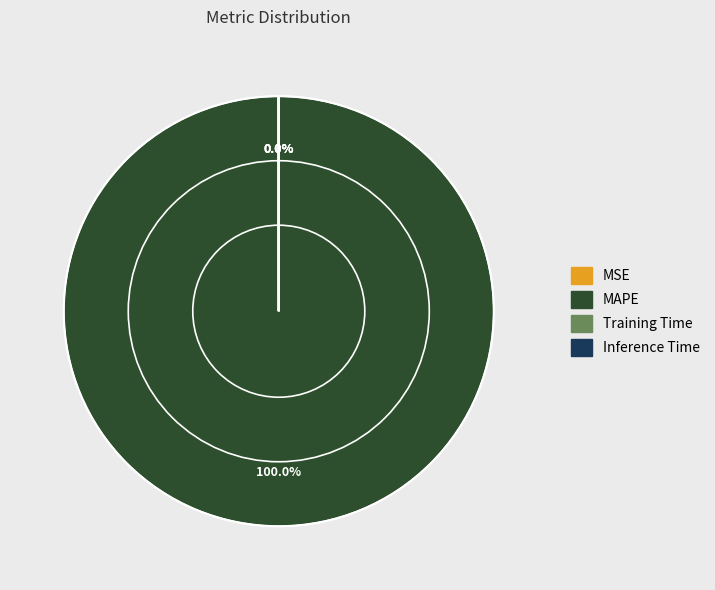

Does MAPE account for over 50% of the chart?

Yes